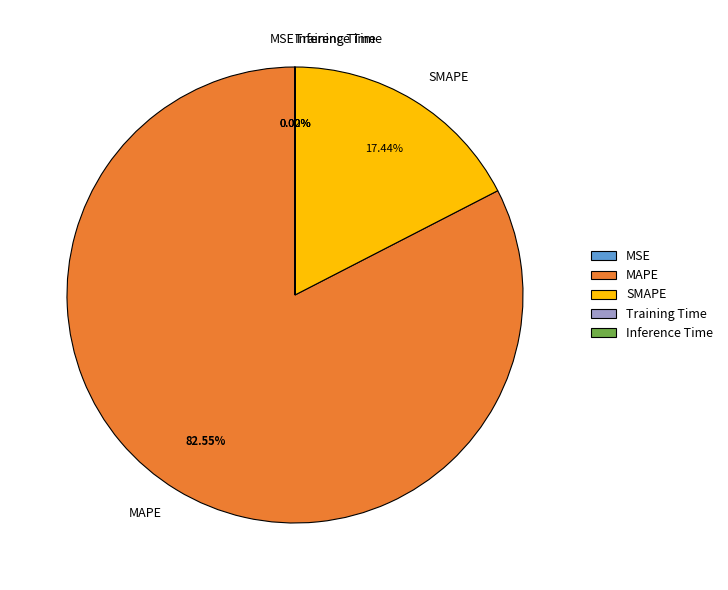

Is there any slice that represents more than half of the pie?

Yes